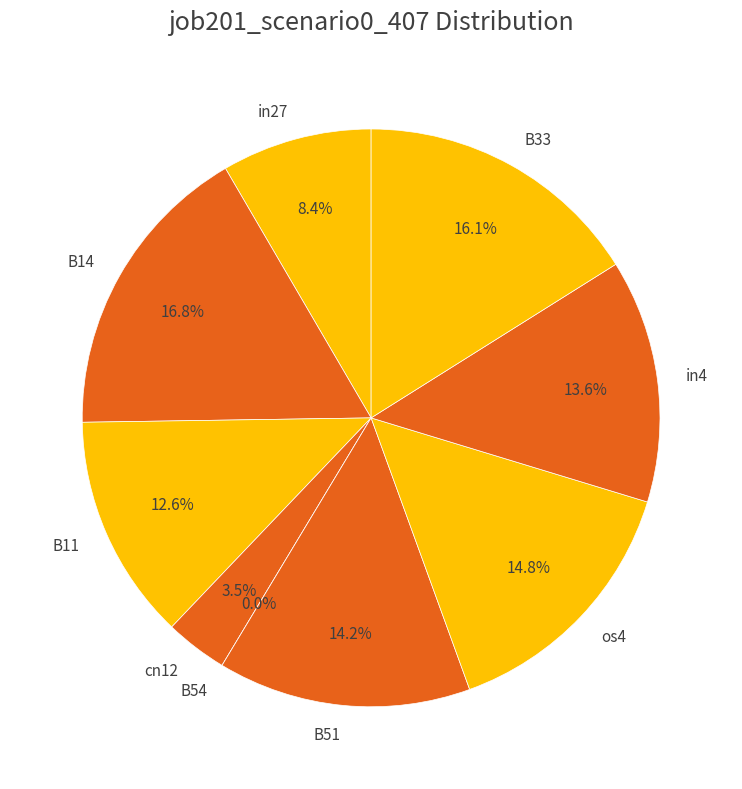

To the nearest percent, what is the difference between the B14 and cn12 slice percentages?

13%